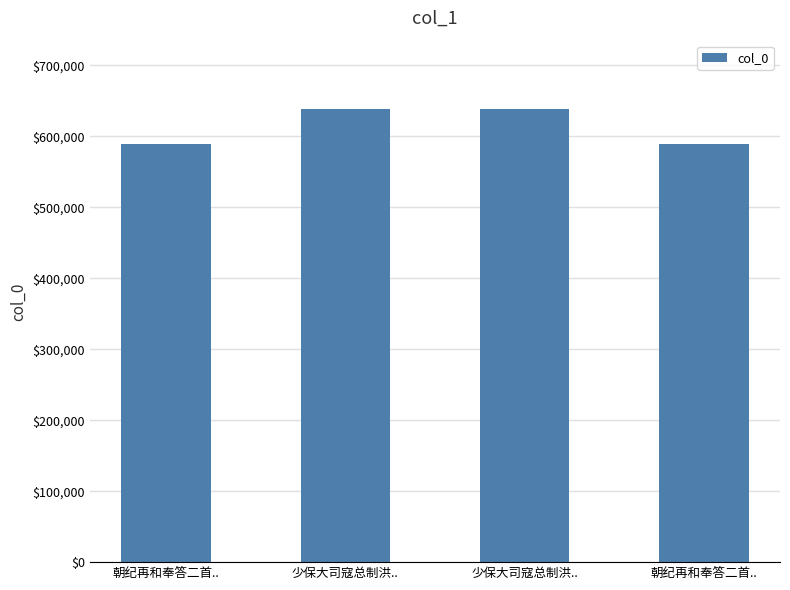

What is the maximum value shown in the chart?

639131